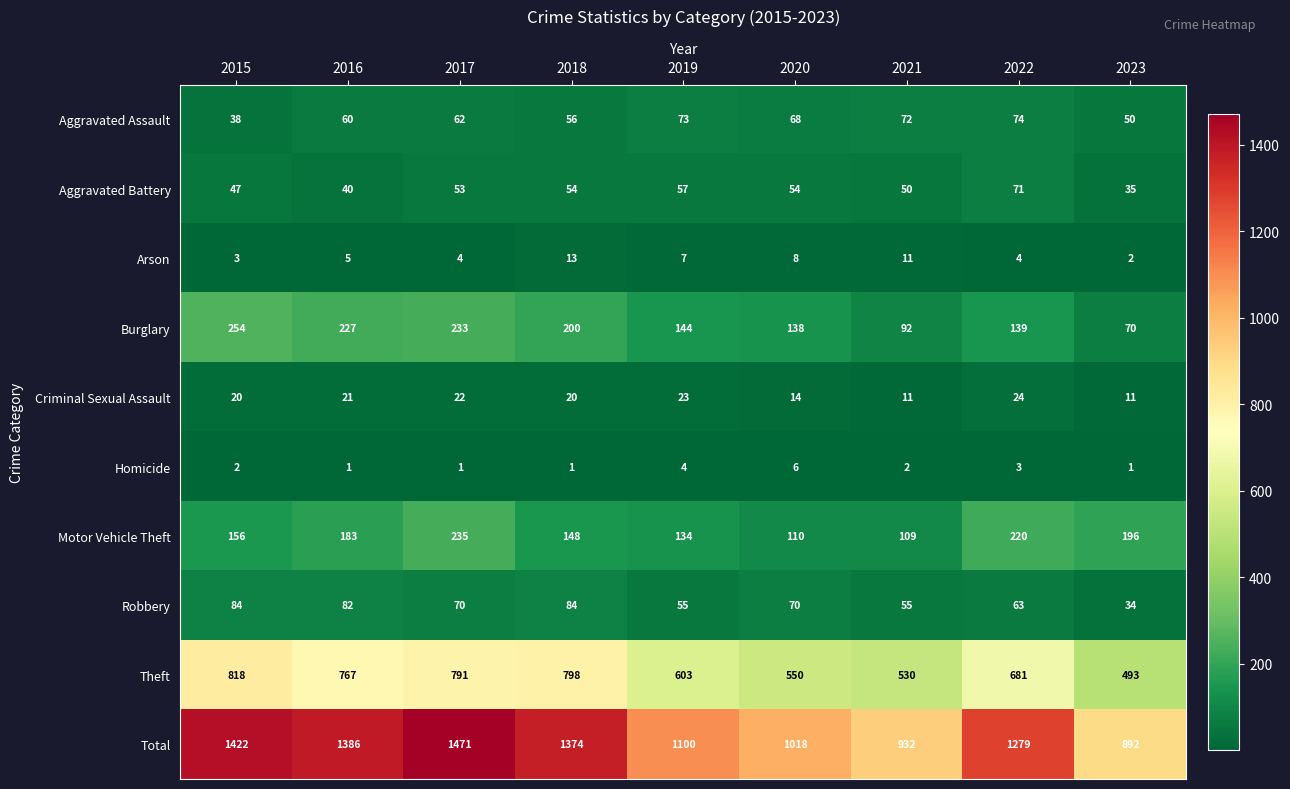

Which series has the largest total across all categories?

Total